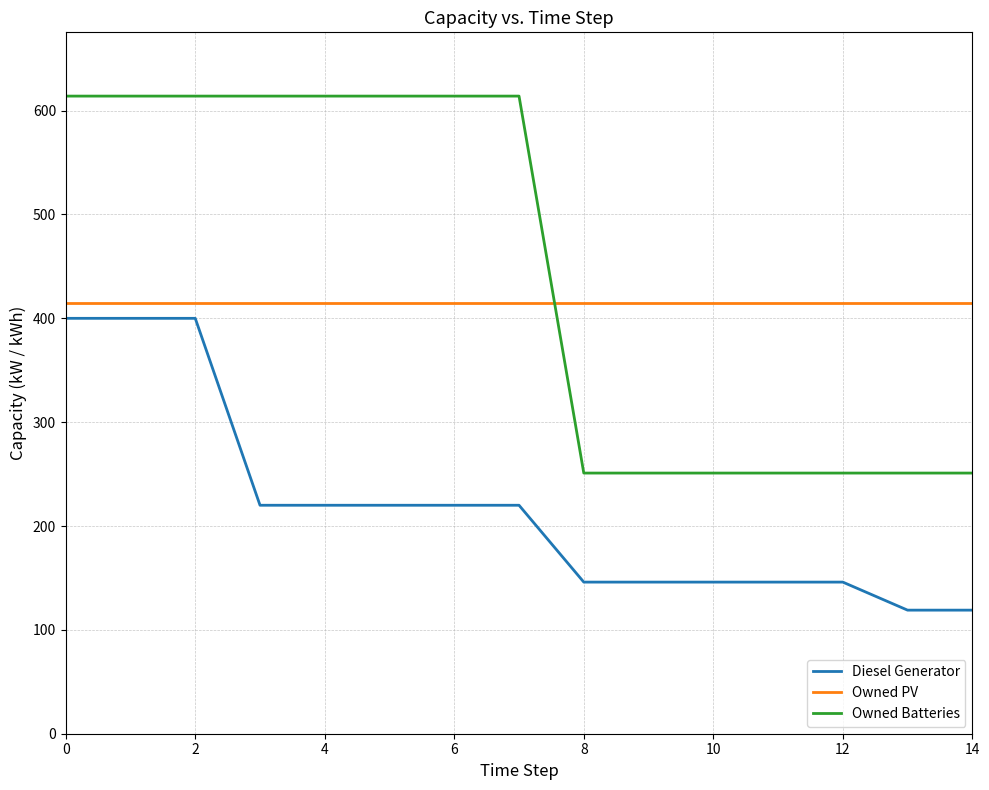

True or false: Owned PV and Diesel Generator cross at least once.

False